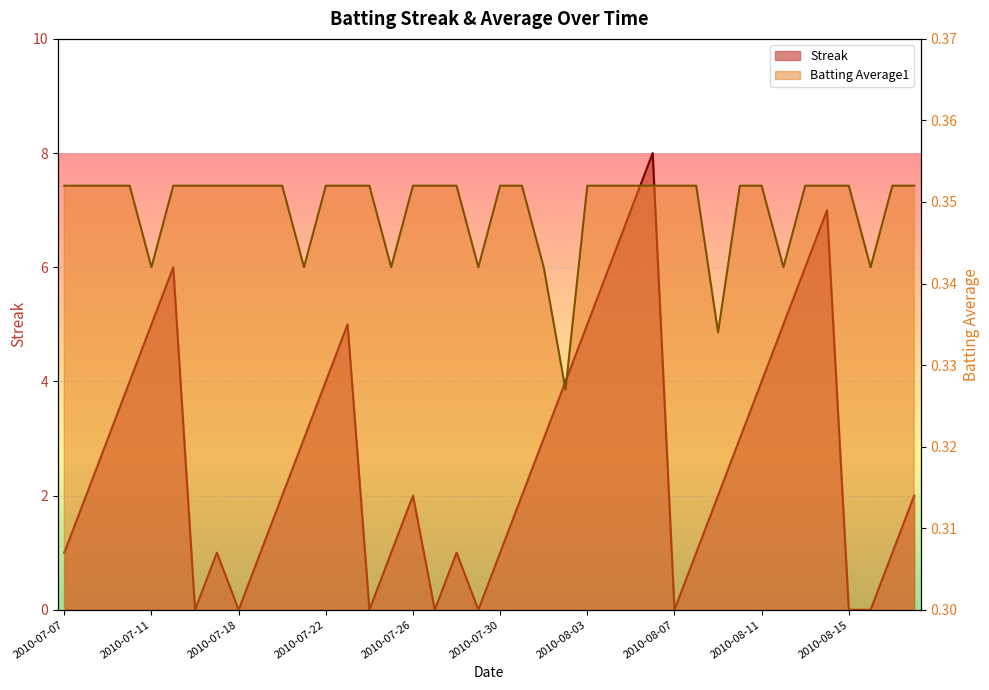

How many data points in Streak are less than 2?

16